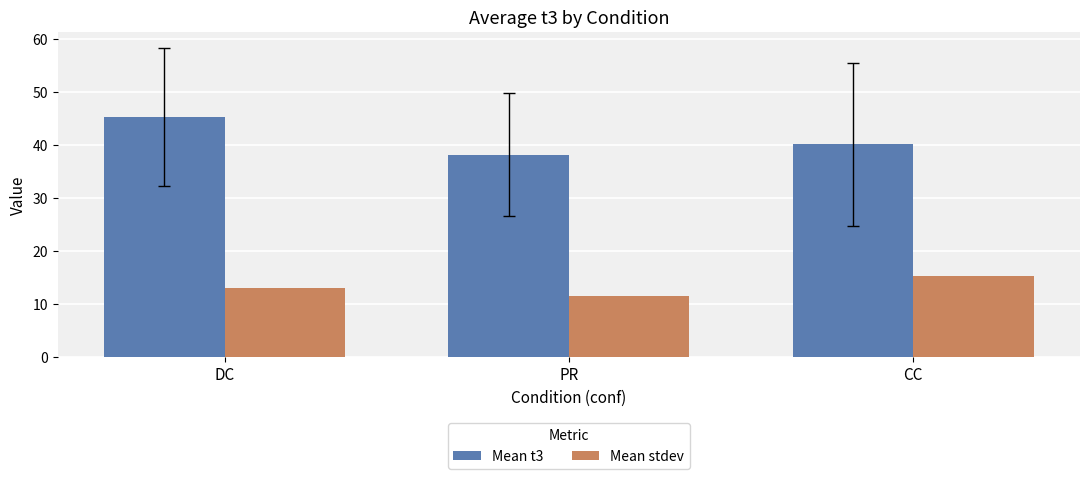

At CC, list the series in order from largest to smallest.

Mean t3, Mean stdev